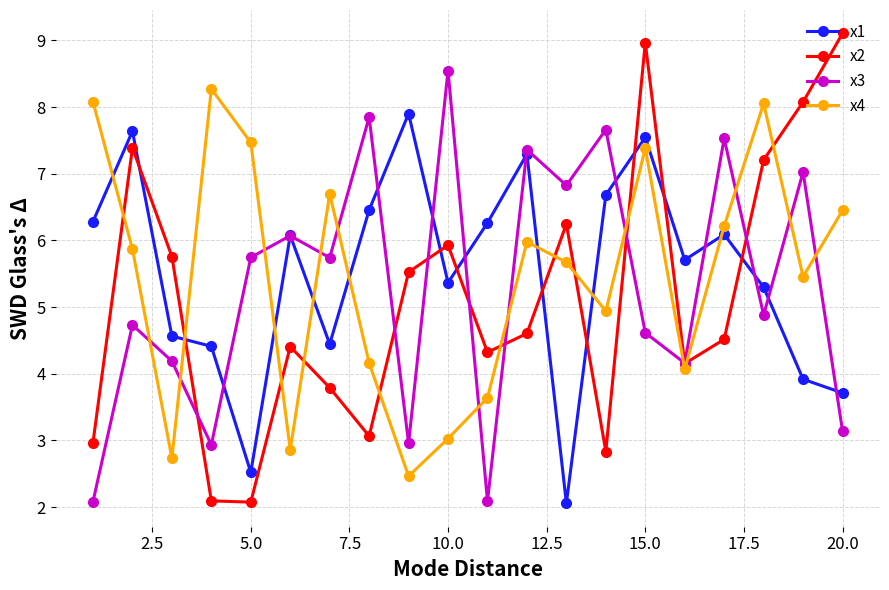

What is the greatest value displayed?

9.1